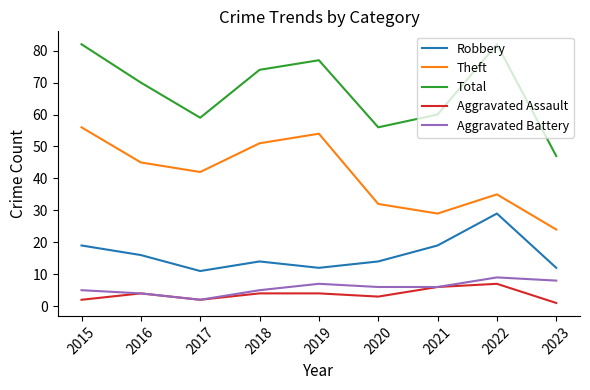

Reading left to right, what are all the values shown in this chart?

Robbery: 19	16	11	14	12	14	19	29	12
Theft: 56	45	42	51	54	32	29	35	24
Total: 82	70	59	74	77	56	60	82	47
Aggravated Assault: 2	4	2	4	4	3	6	7	1
Aggravated Battery: 5	4	2	5	7	6	6	9	8